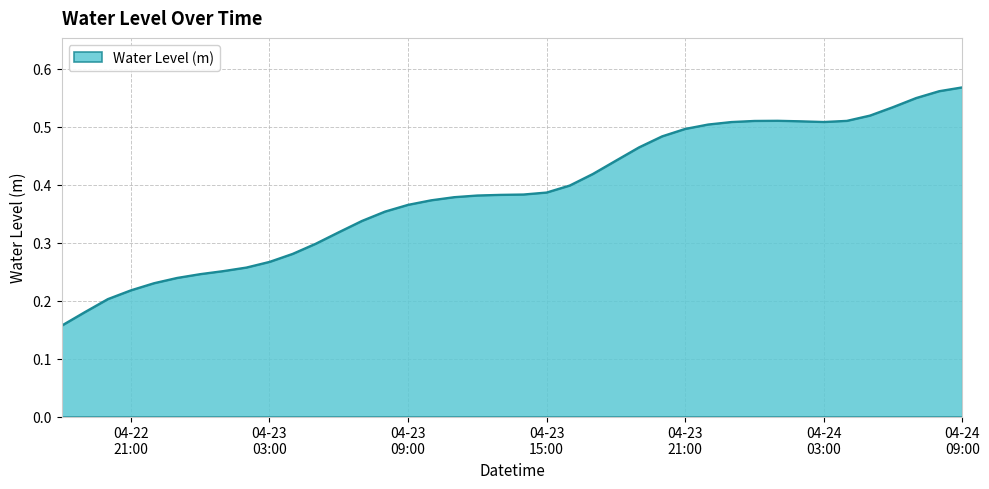

At which category does the data reach its first local peak?

2024-04-24 01:00:00